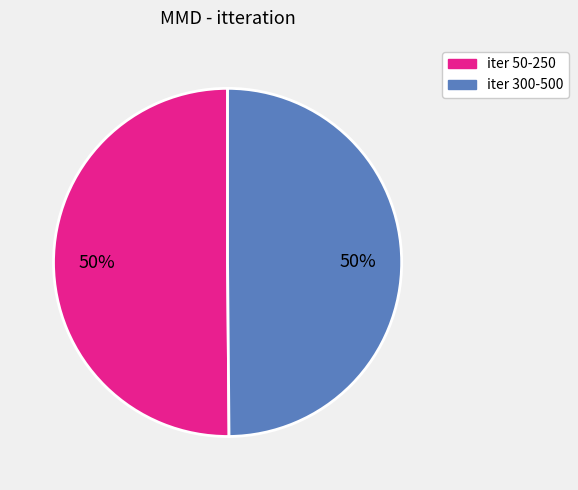

To the nearest percent, what is the average slice percentage?

50%